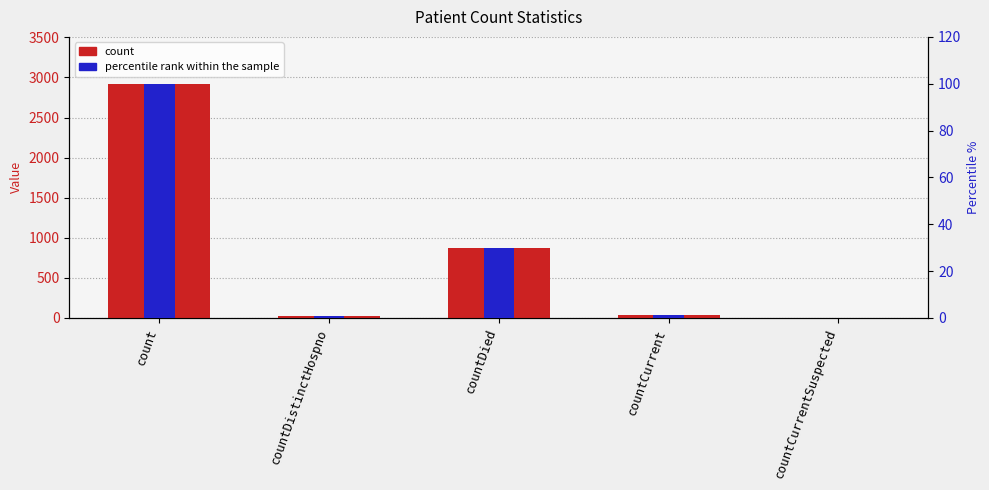

What are all the series names shown in the legend?

count, percentile rank within the sample